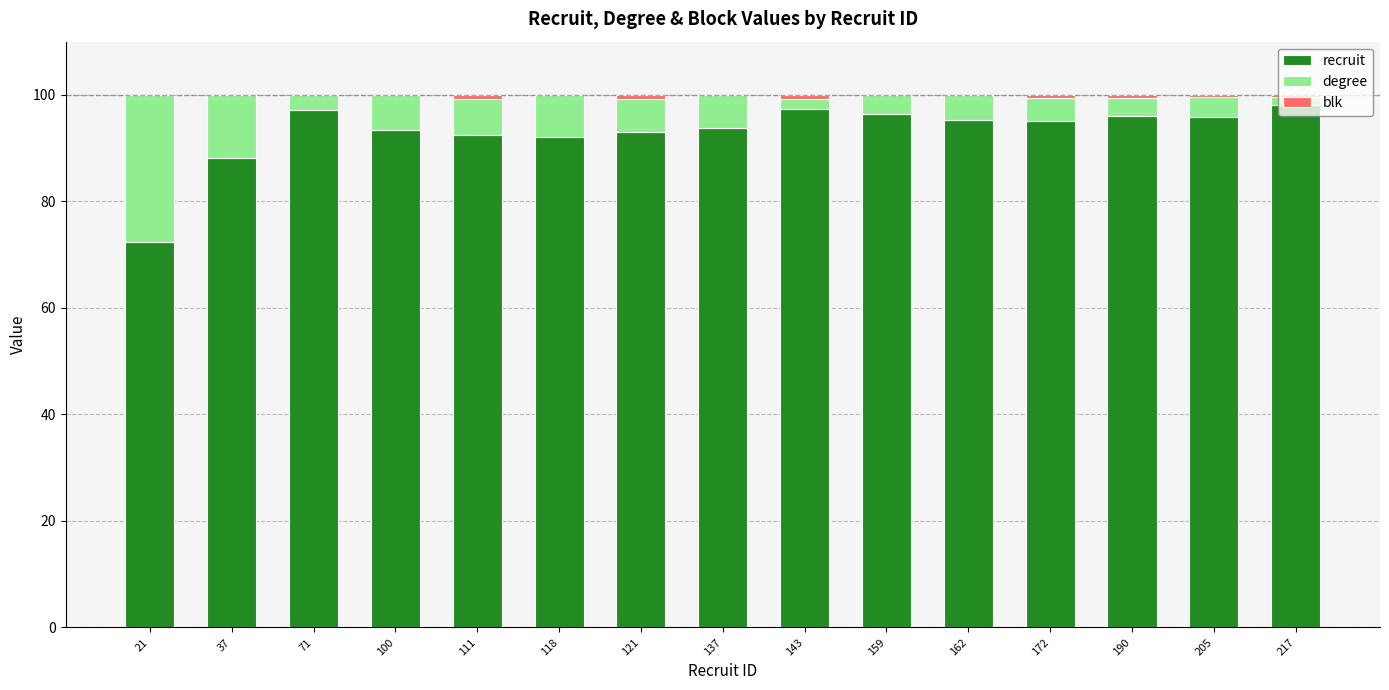

True or false: recruit has a value of 93.8 at 137.

True